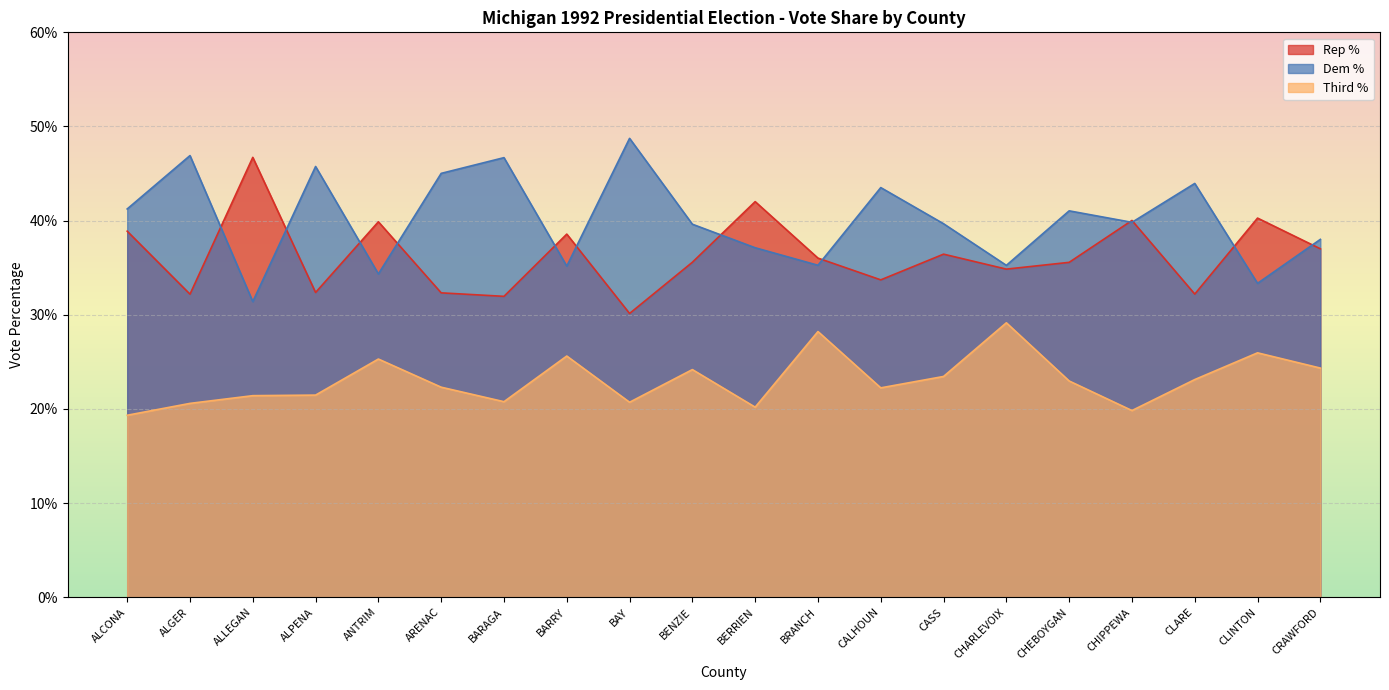

What is the difference between the maximum and minimum values in the Rep % series?

16.6